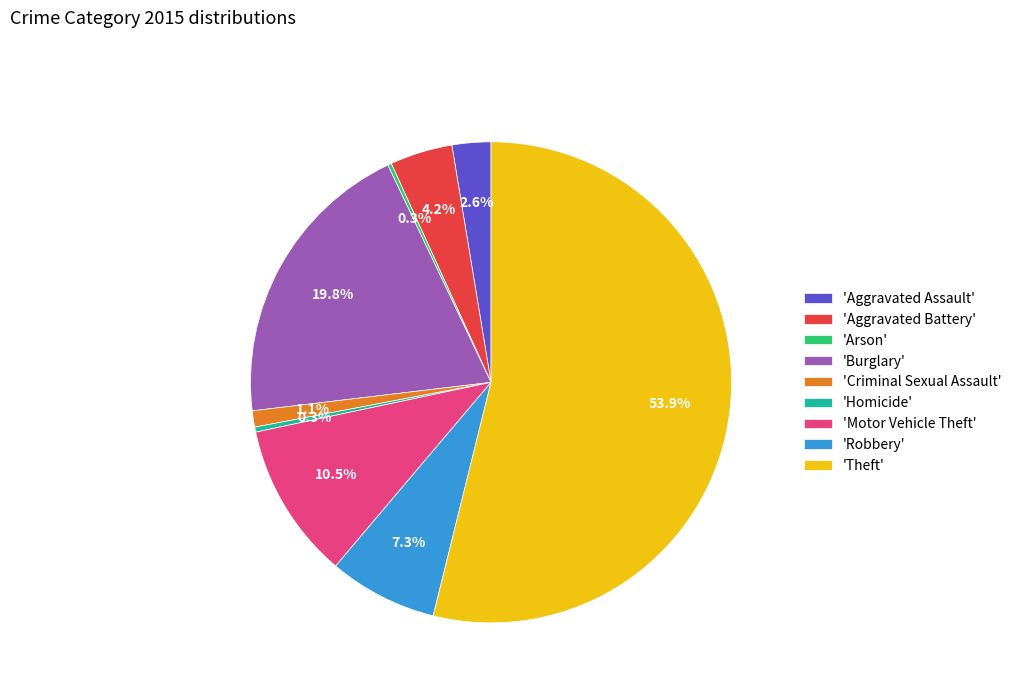

What is the majority slice?

'Theft'